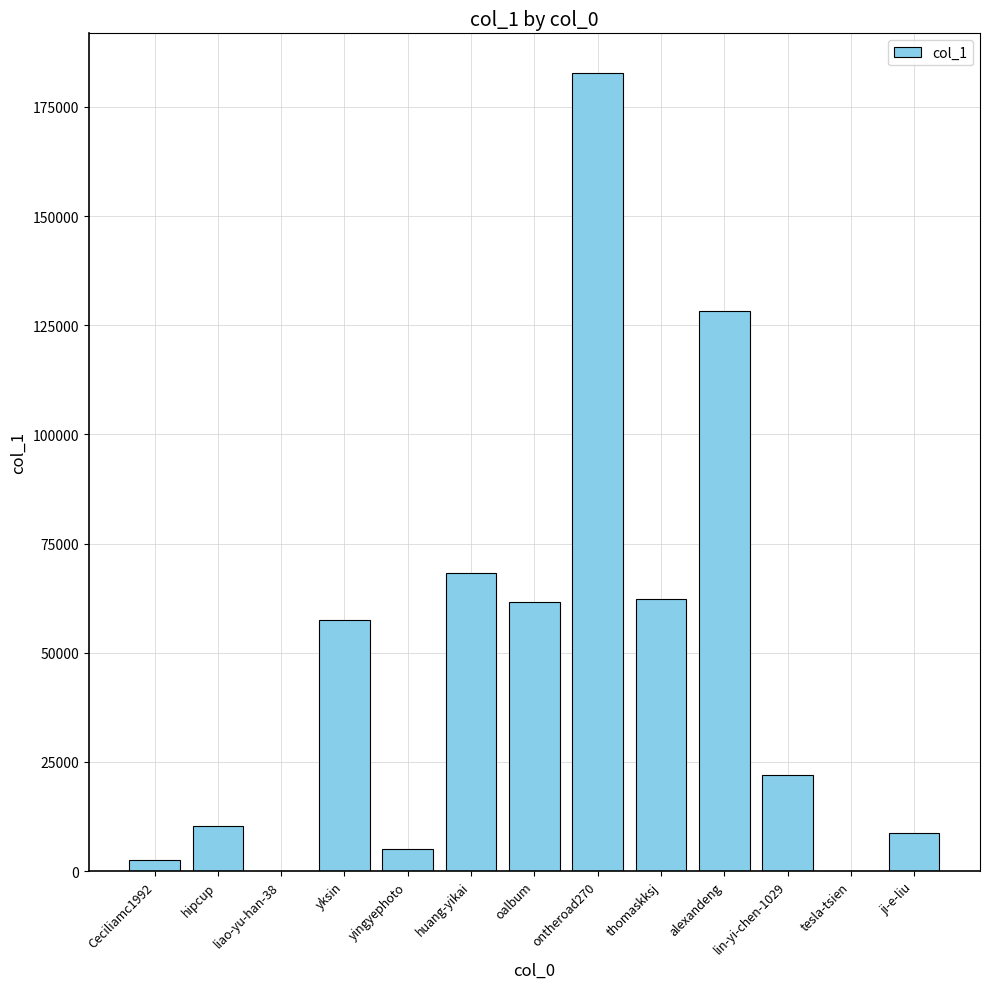

What is the sum of the values at yingyephoto and oalbum?

66691